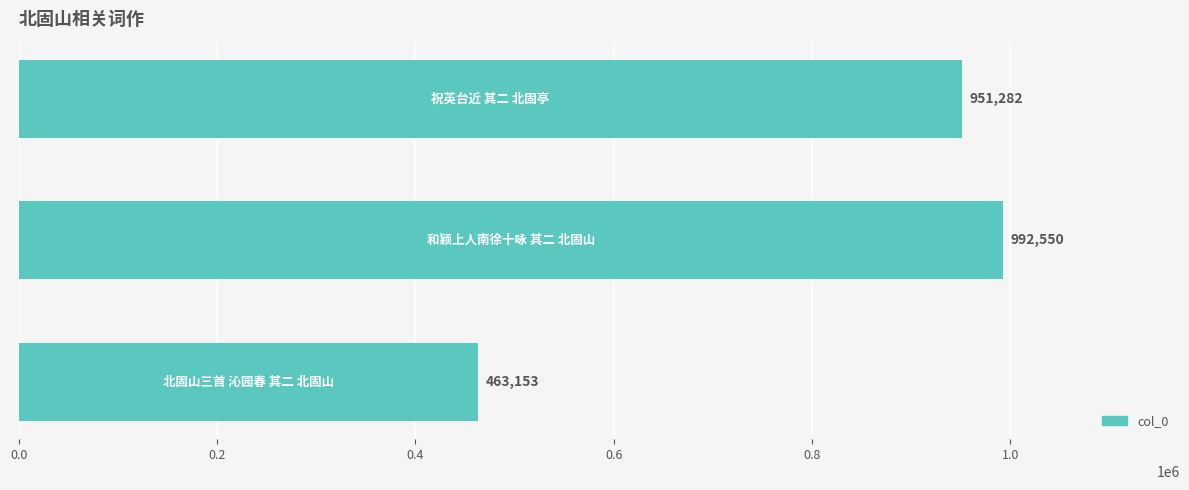

What is the sum of all values?

2406985